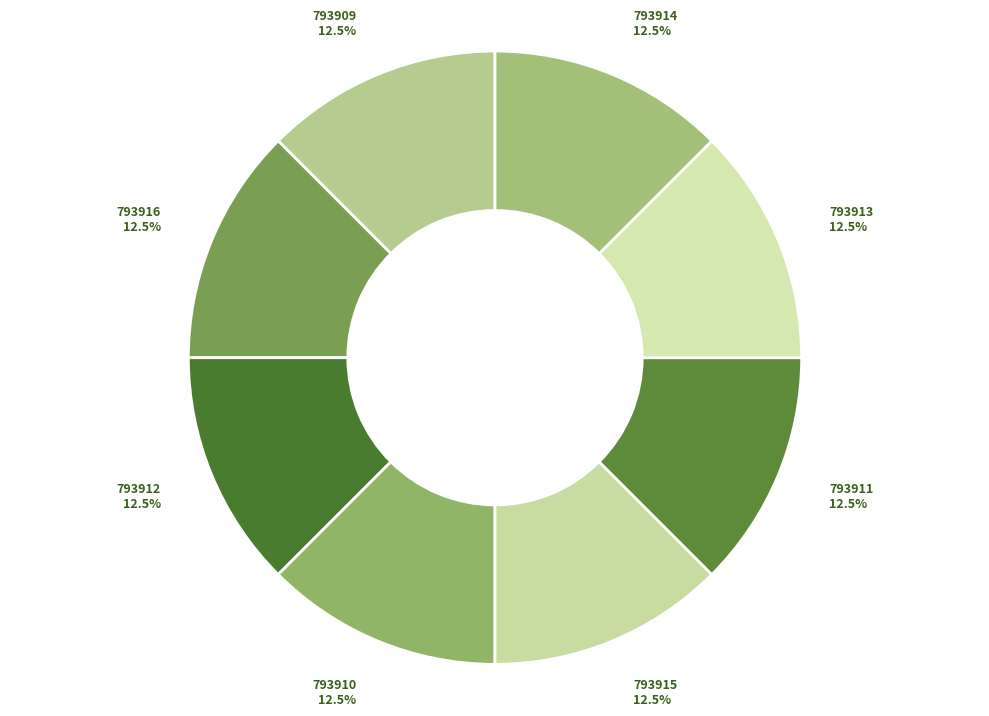

What is the ratio of the value at 793914 12.5% to the value at 793912 12.5%?

1.0